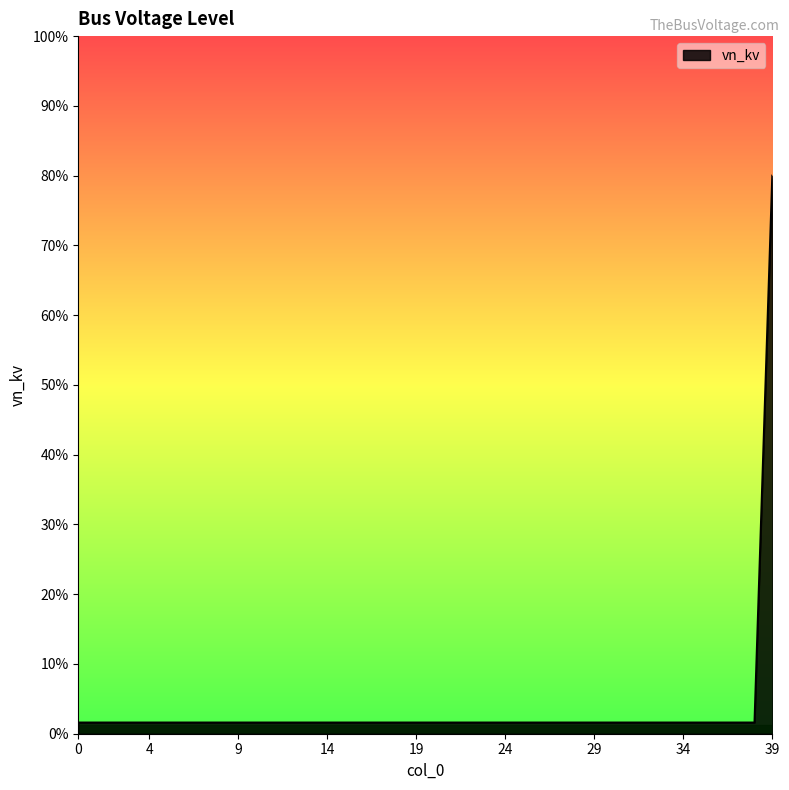

Reading left to right, list all the values displayed in this chart.

0=0.4	1=0.4	2=0.4	3=0.4	4=0.4	5=0.4	6=0.4	7=0.4	8=0.4	9=0.4	10=0.4	11=0.4	12=0.4	13=0.4	14=0.4	15=0.4	16=0.4	17=0.4	18=0.4	19=0.4	20=0.4	21=0.4	22=0.4	23=0.4	24=0.4	25=0.4	26=0.4	27=0.4	28=0.4	29=0.4	30=0.4	31=0.4	32=0.4	33=0.4	34=0.4	35=0.4	36=0.4	37=0.4	38=0.4	39=20.0